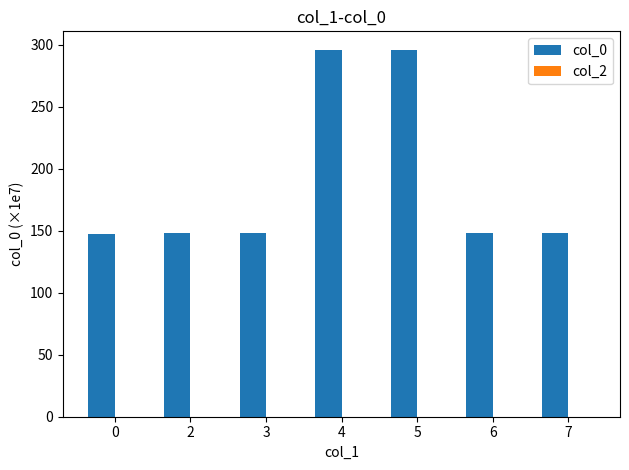

What is the difference between the second highest and second lowest values?

148.1